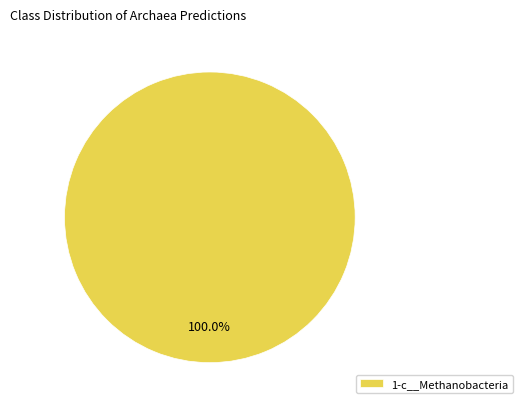

Is there any slice that represents more than half of the pie?

Yes